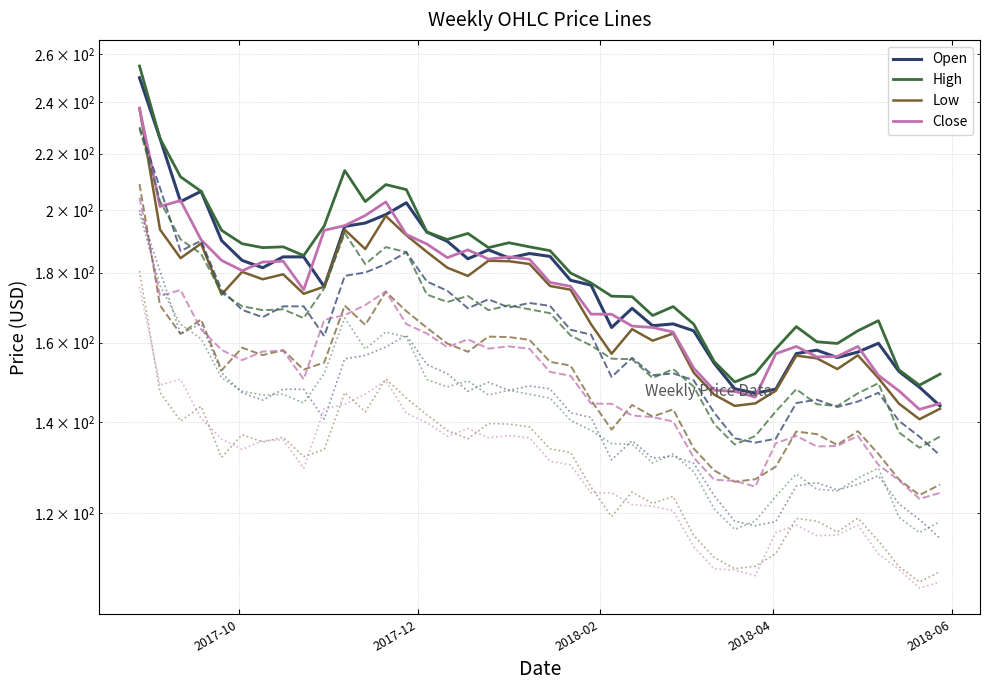

The value of Open at 2018-05-28 is 143.8. True or false?

True